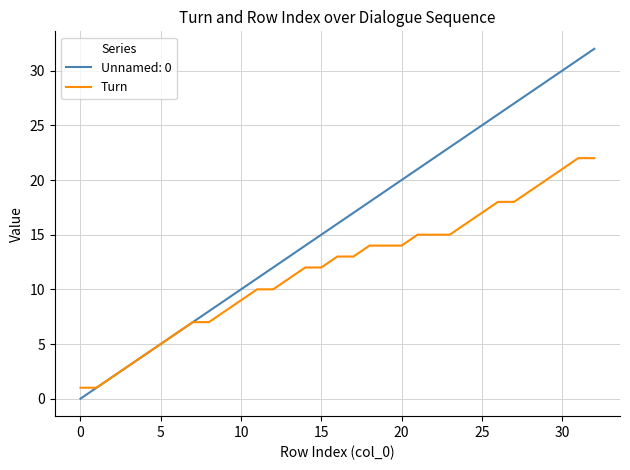

Which series has the largest total across all categories?

Unnamed: 0